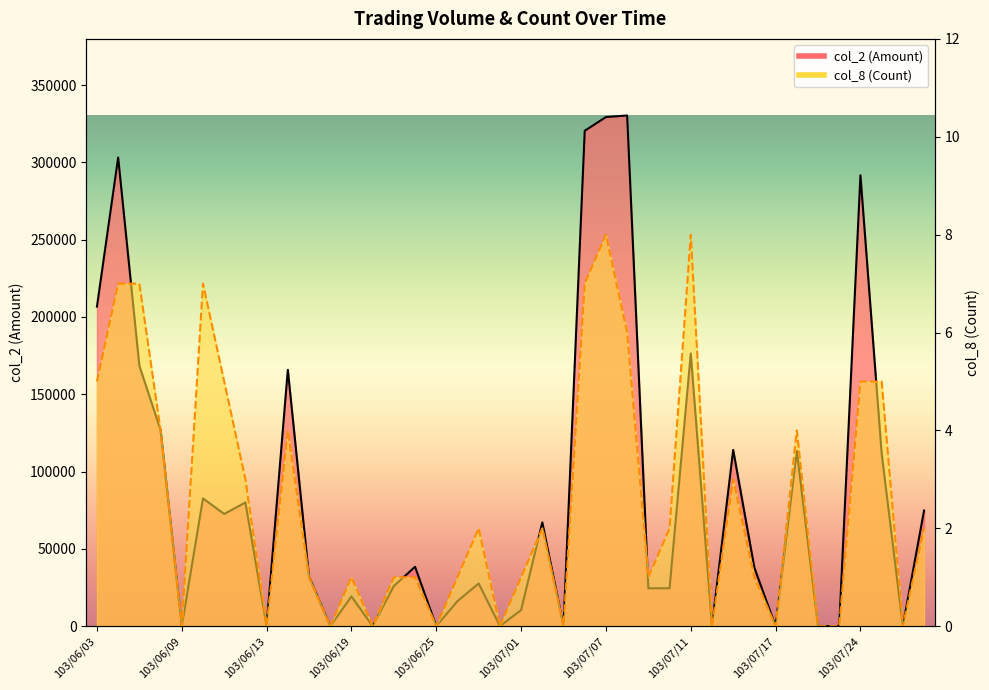

Which series has the widest spread of values?

col_2 (Amount)